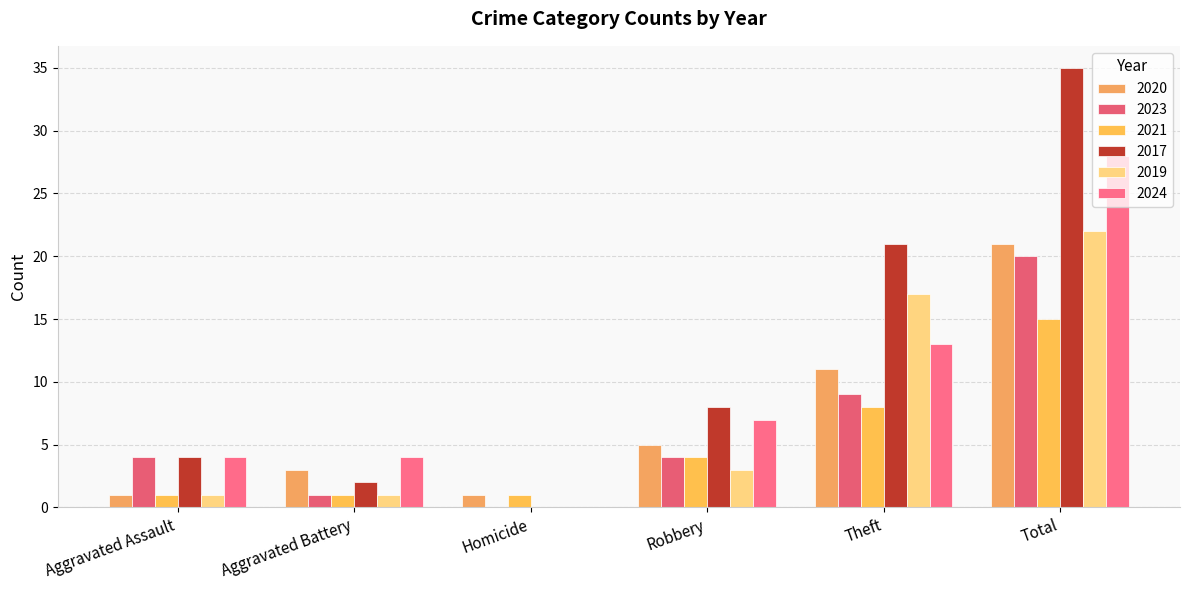

Rank the categories by 2021 value from highest to lowest.

Total, Theft, Robbery, Aggravated Assault, Aggravated Battery, Homicide